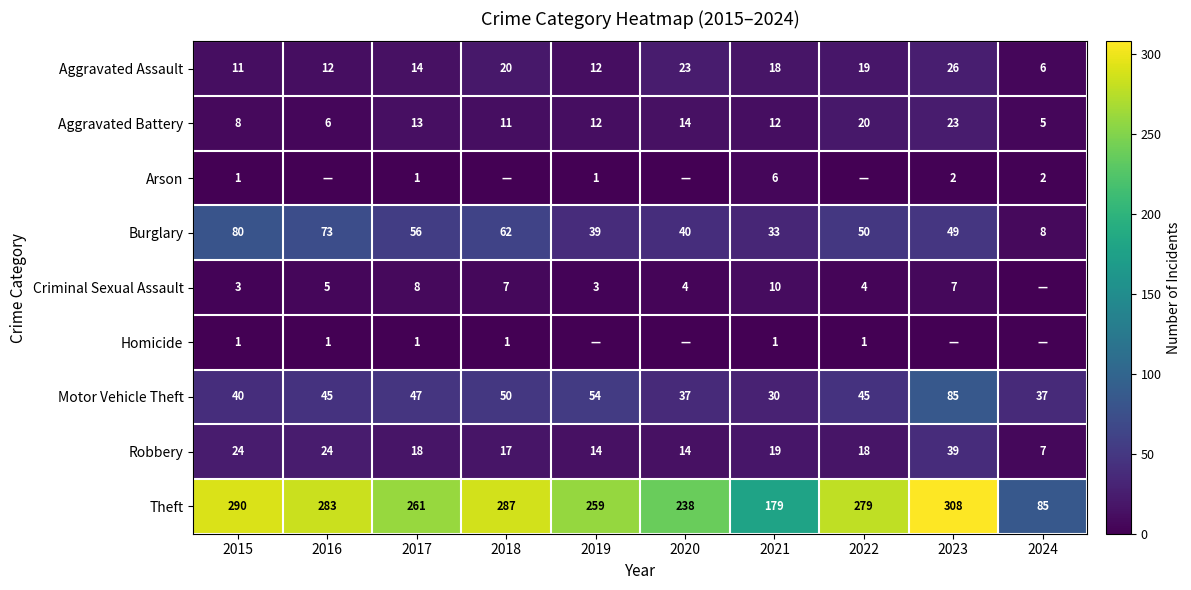

Is the value of Criminal Sexual Assault at 2020 greater than the value of Aggravated Battery at 2017?

No